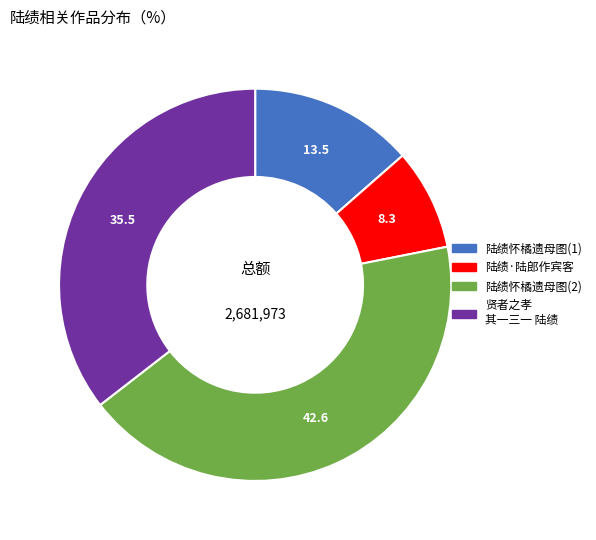

Is there a majority slice in this chart?

No